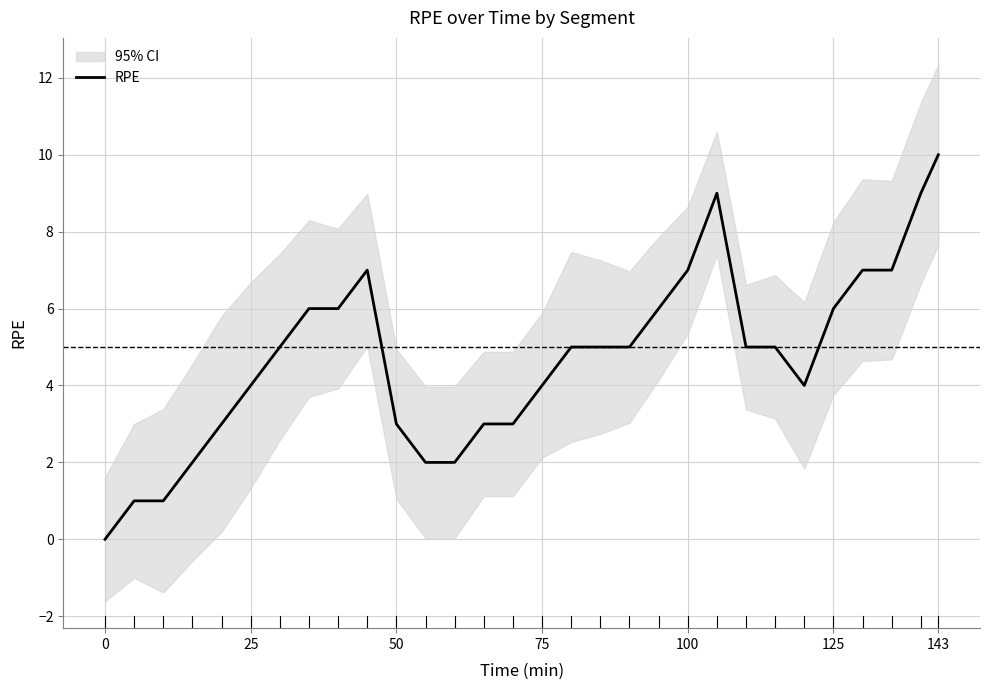

The value of RPE at 75 is 6. True or false?

False